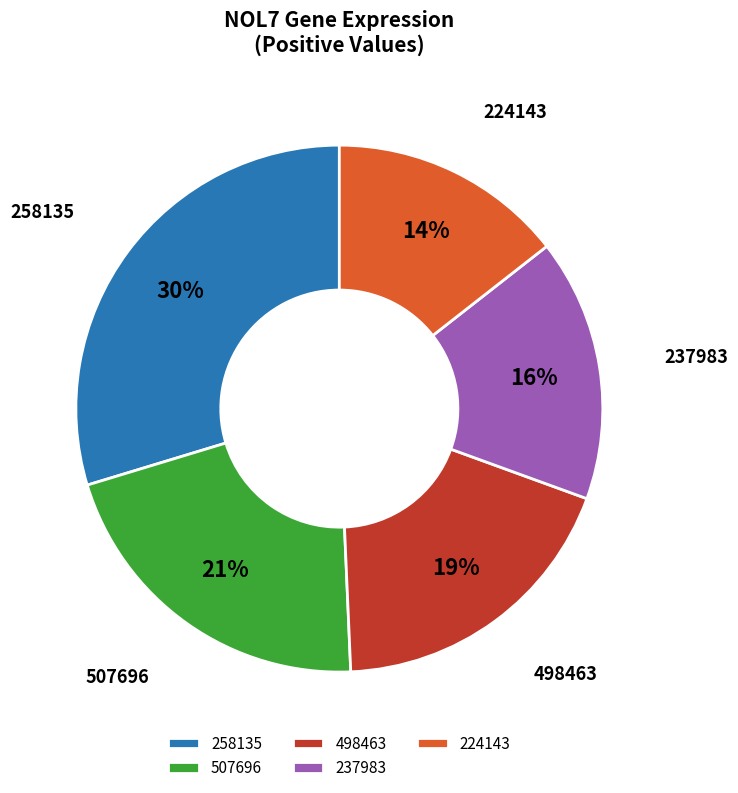

True or false: 237983 accounts for 4% of the total.

False